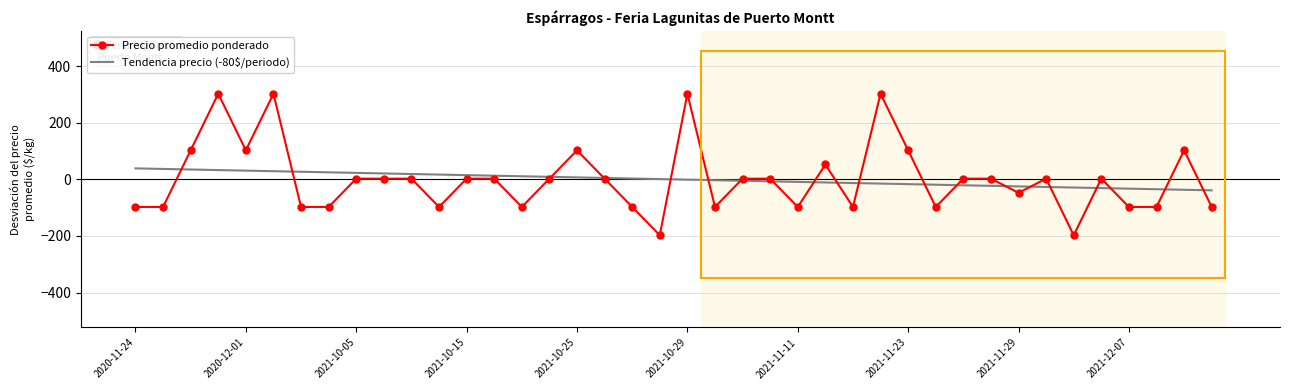

List the series in order of their peak value, highest first.

Precio promedio ponderado, Tendencia precio (-80$/periodo)